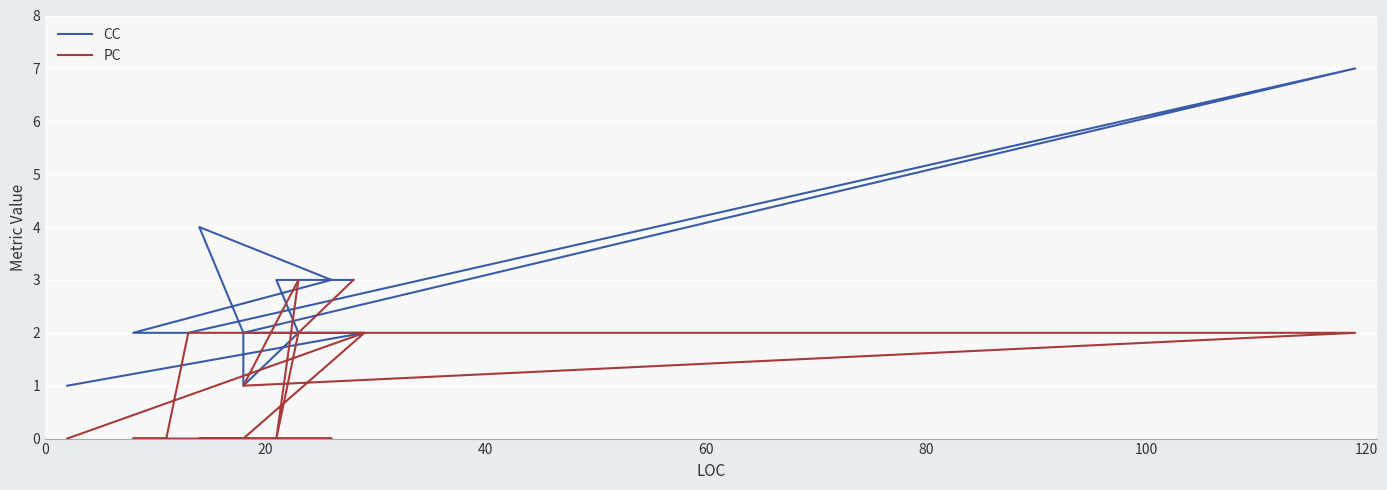

List the series in order of their peak value, highest first.

CC, PC